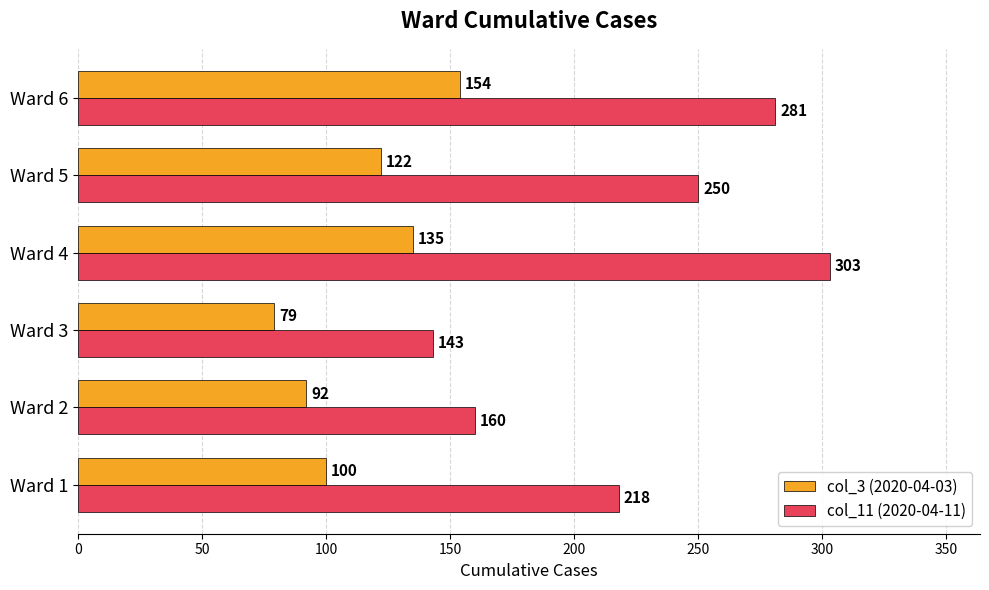

Which series has the widest spread of values?

col_11 (2020-04-11)